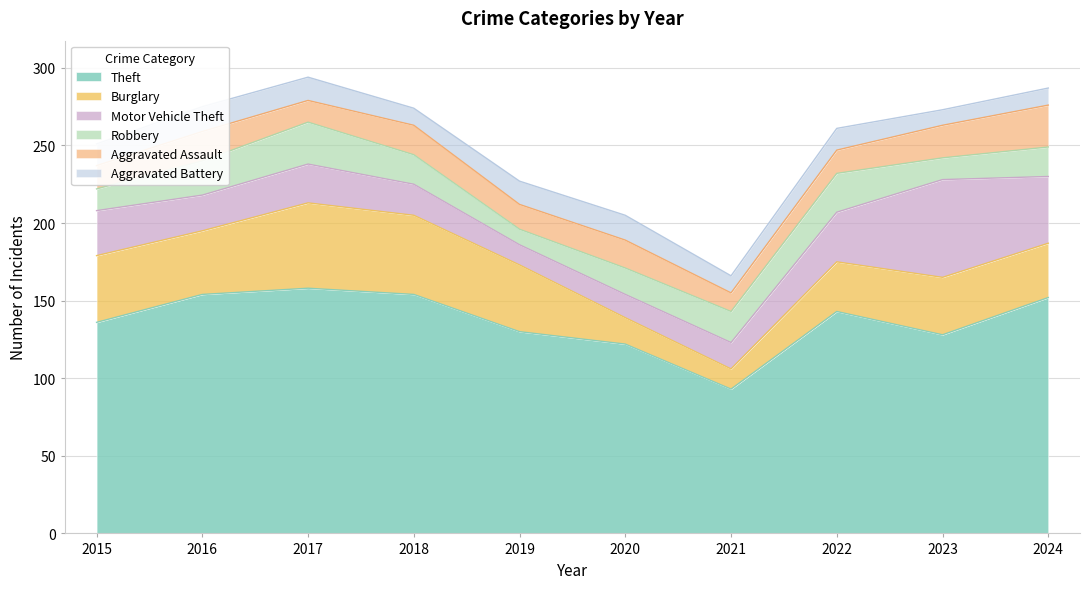

The value of Aggravated Assault at 2018 is 6. True or false?

False